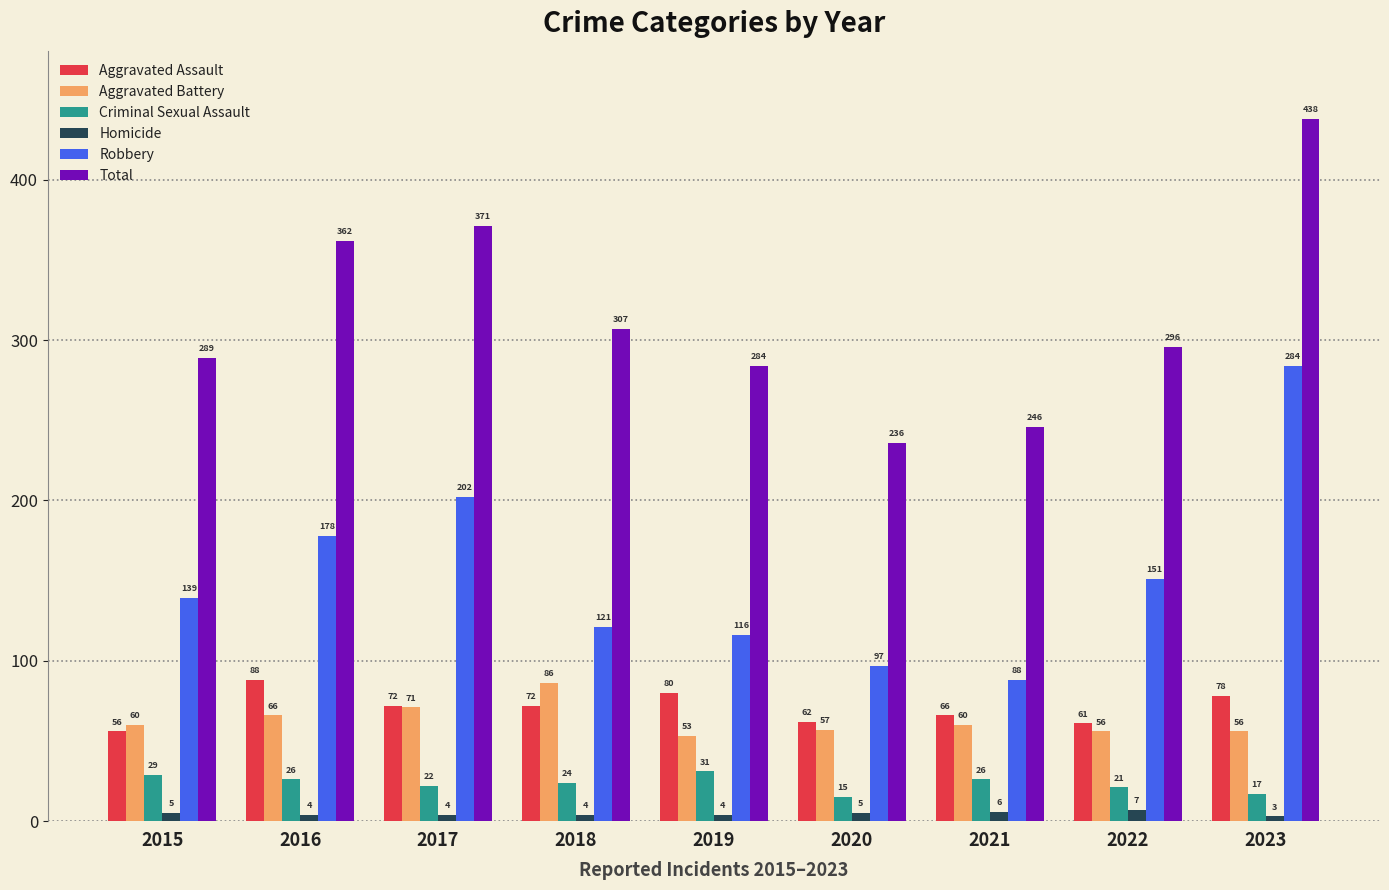

Reading right to left, list all the values displayed in this chart.

Aggravated Assault: 2023=78	2022=61	2021=66	2020=62	2019=80	2018=72	2017=72	2016=88	2015=56
Aggravated Battery: 2023=56	2022=56	2021=60	2020=57	2019=53	2018=86	2017=71	2016=66	2015=60
Criminal Sexual Assault: 2023=17	2022=21	2021=26	2020=15	2019=31	2018=24	2017=22	2016=26	2015=29
Homicide: 2023=3	2022=7	2021=6	2020=5	2019=4	2018=4	2017=4	2016=4	2015=5
Robbery: 2023=284	2022=151	2021=88	2020=97	2019=116	2018=121	2017=202	2016=178	2015=139
Total: 2023=438	2022=296	2021=246	2020=236	2019=284	2018=307	2017=371	2016=362	2015=289